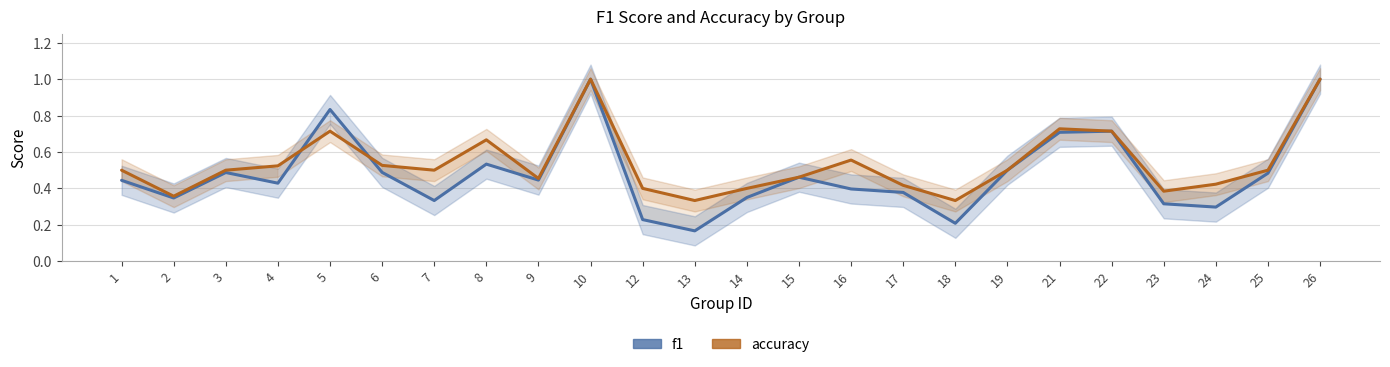

Where is f1 nearest to the value 0?

13